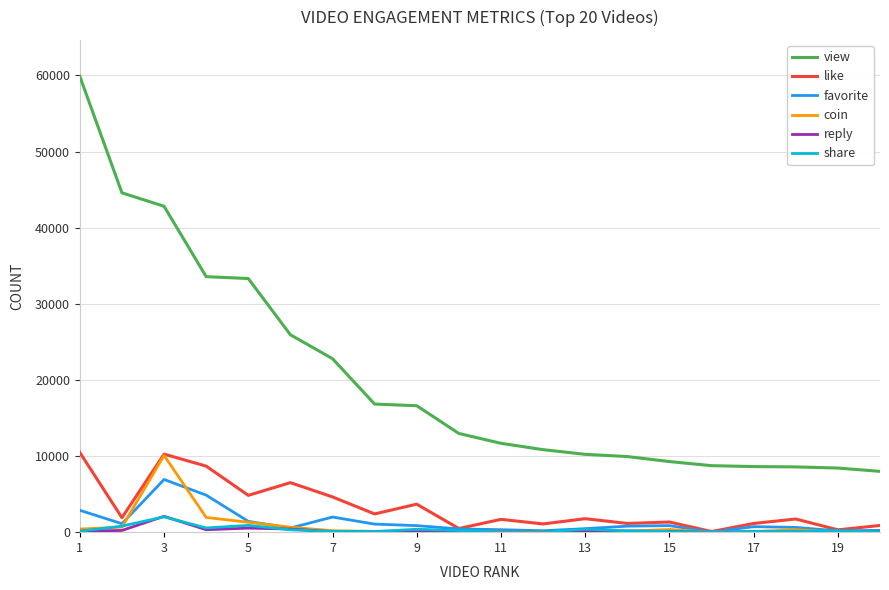

What is the greatest value displayed?

59875